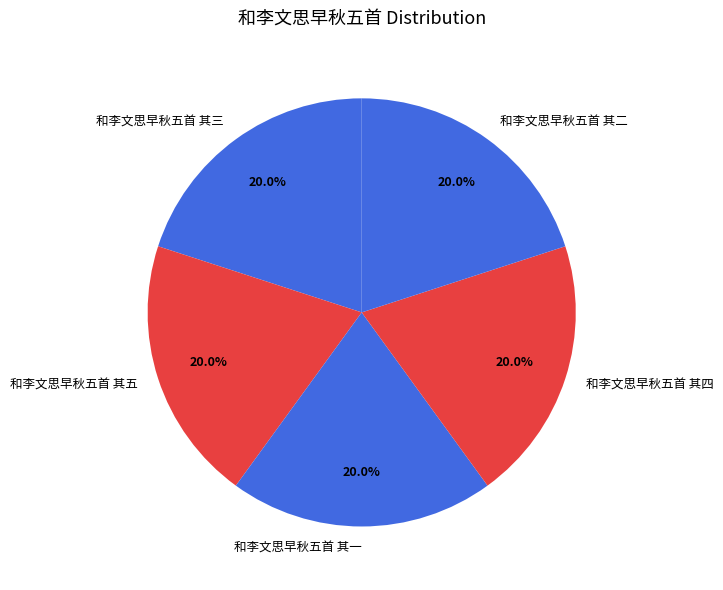

Is it true that 和李文思早秋五首 其五 is 20% of the pie?

True